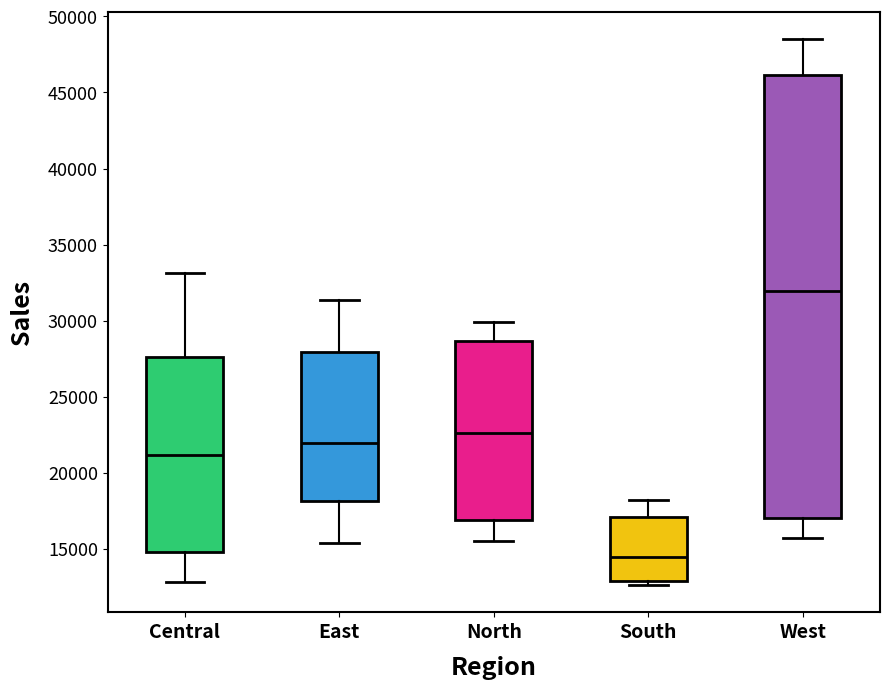

Reading left to right, transcribe this box plot: for each box, give where its median line is, the range the box spans, and where its two whiskers end, as read against the y-axis. The values are not printed on the chart, so give them approximately, as read against the axis.

Central: median 21000, box 15000 to 27500, whiskers 13000 to 33000
East: median 22000, box 18000 to 28000, whiskers 15500 to 31500
North: median 22500, box 17000 to 28500, whiskers 15500 to 30000
South: median 14500, box 13000 to 17000, whiskers 12500 to 18000
West: median 32000, box 17000 to 46000, whiskers 15500 to 48500